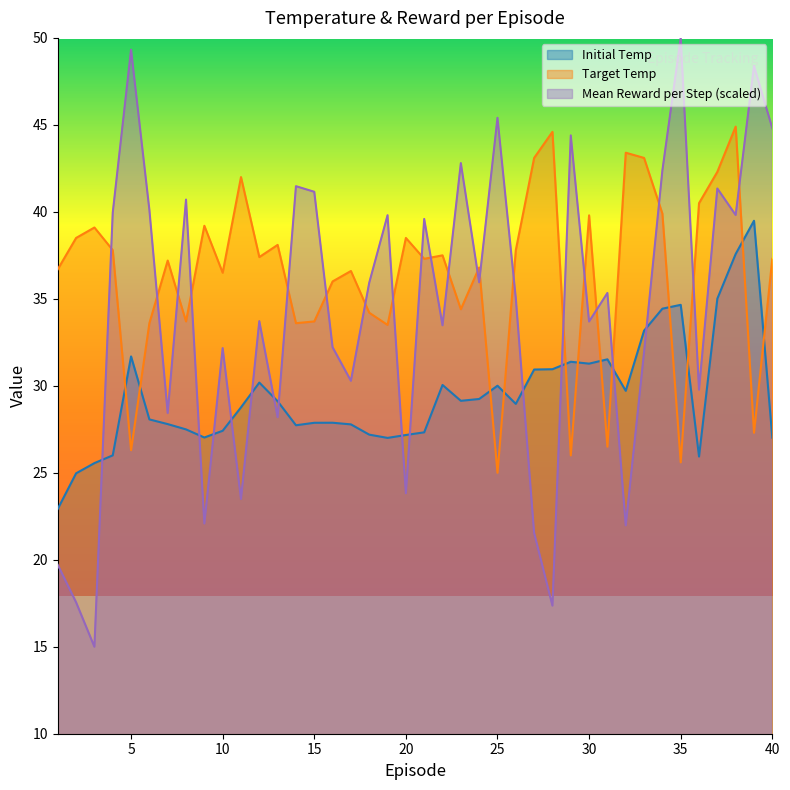

Between 21 and 8, which is larger?

8